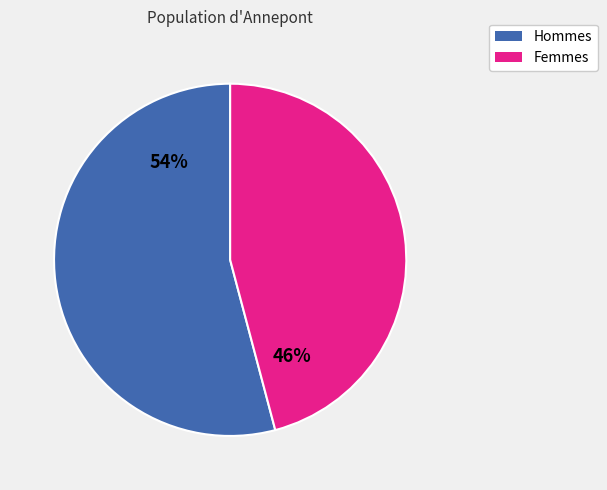

What percentage is the Hommes slice, to the nearest percent?

54%